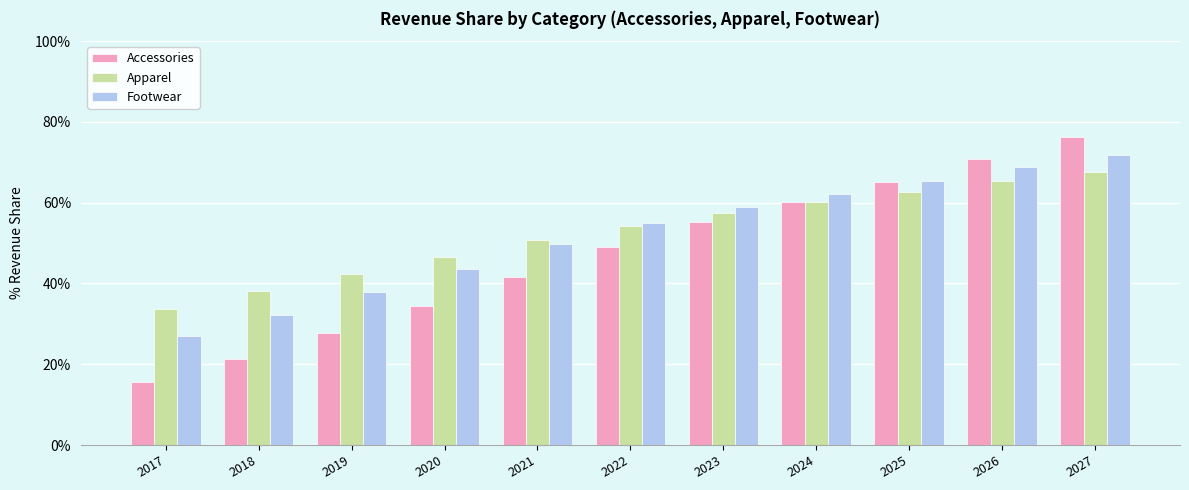

How many Apparel values are between 0 and 1?

11